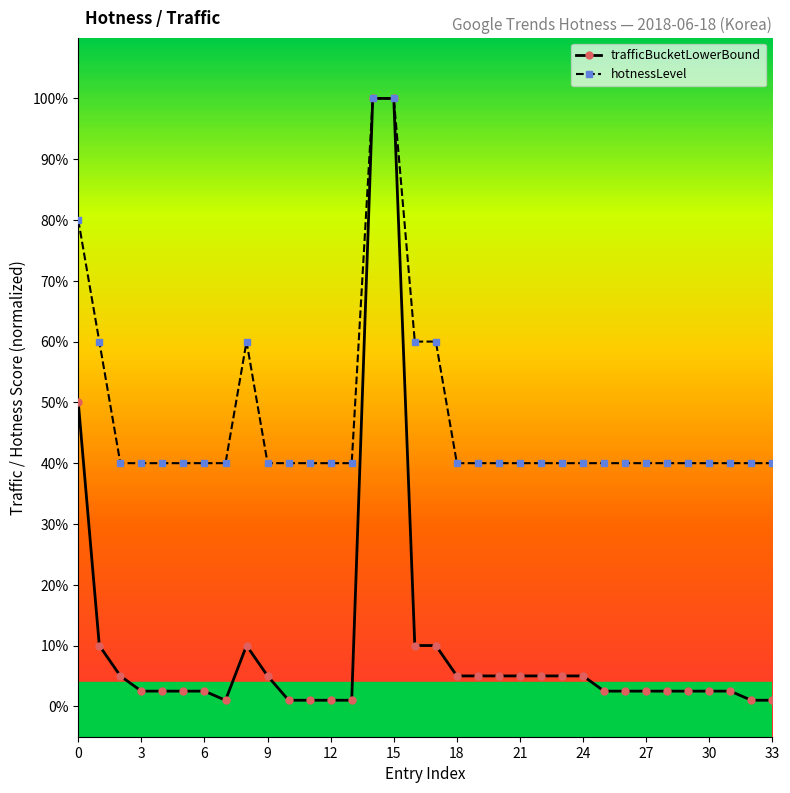

At which category does trafficBucketLowerBound reach its first local valley?

7